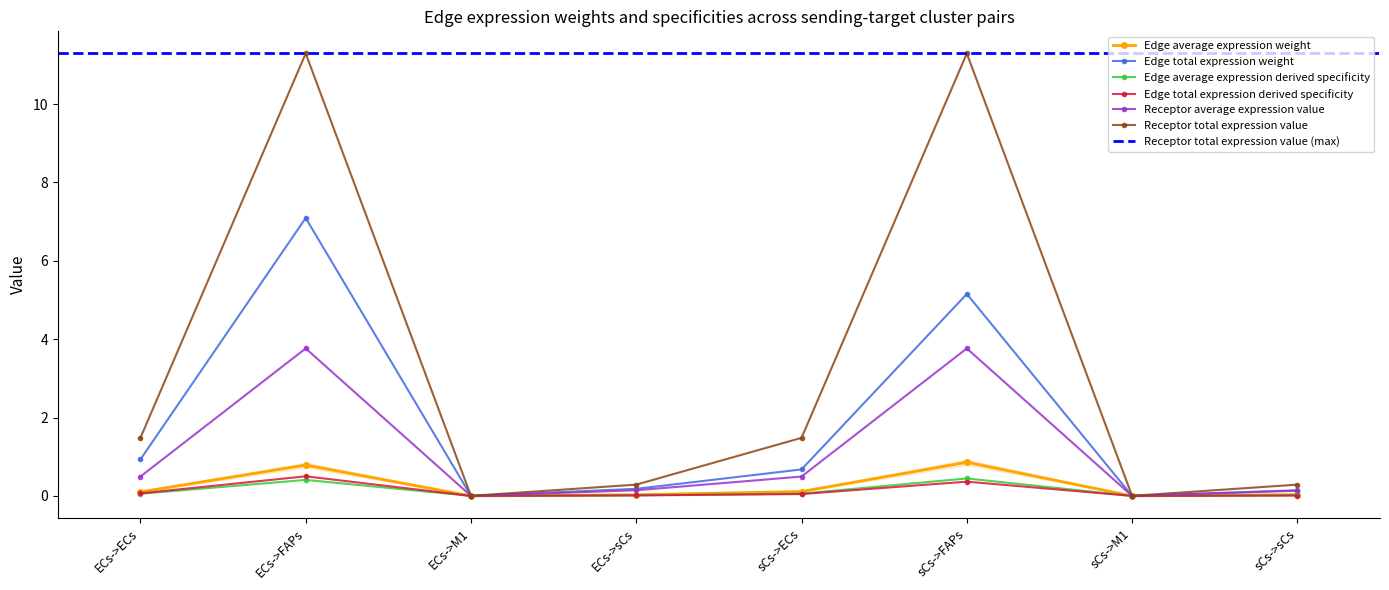

In Receptor average expression value, how many points are higher than both neighbors (excluding endpoints)?

2